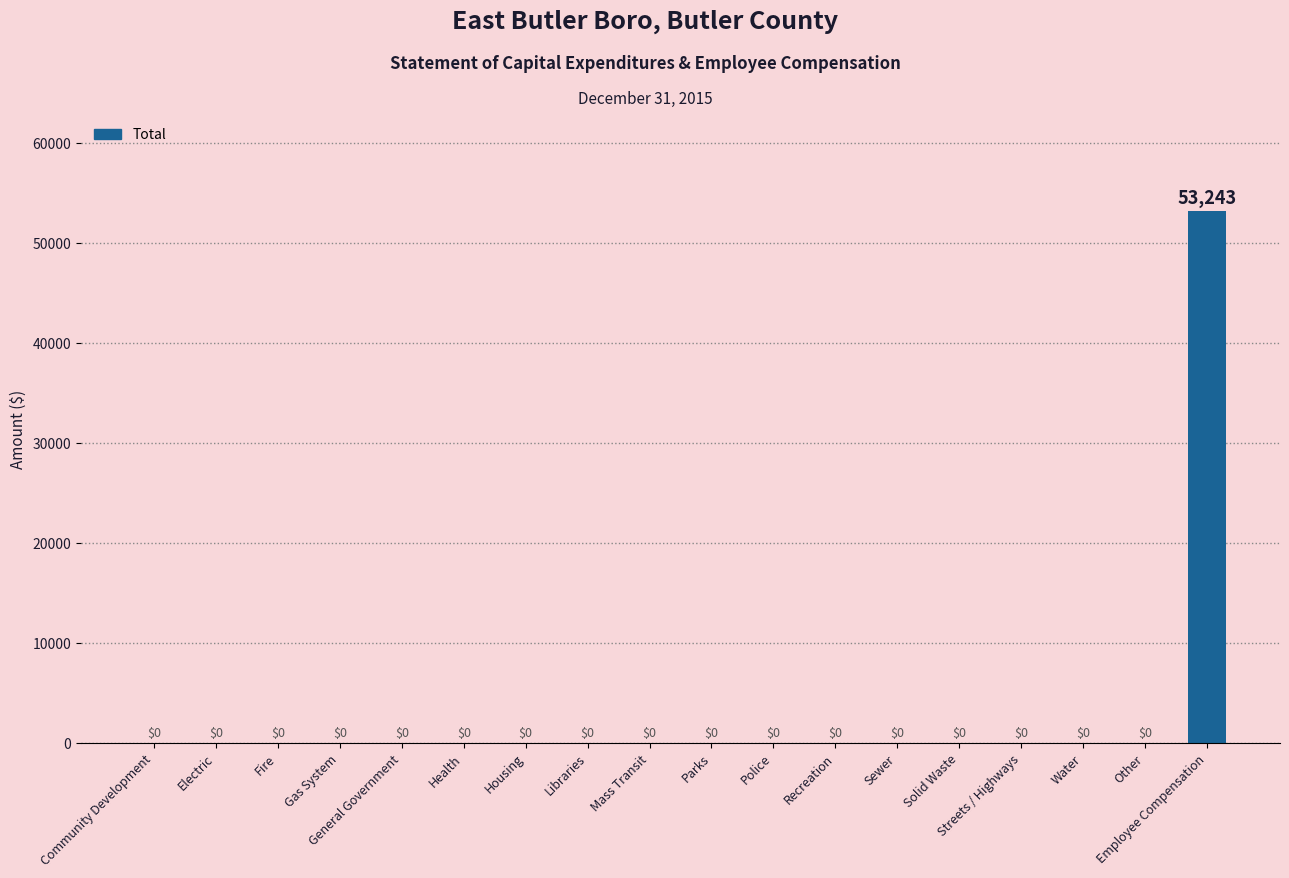

Are the bars horizontal?

No